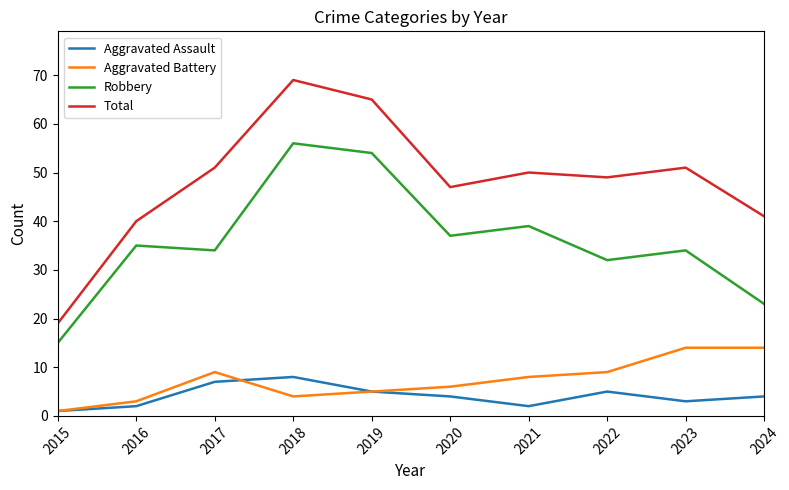

At how many categories does at least one series exceed 35?

9